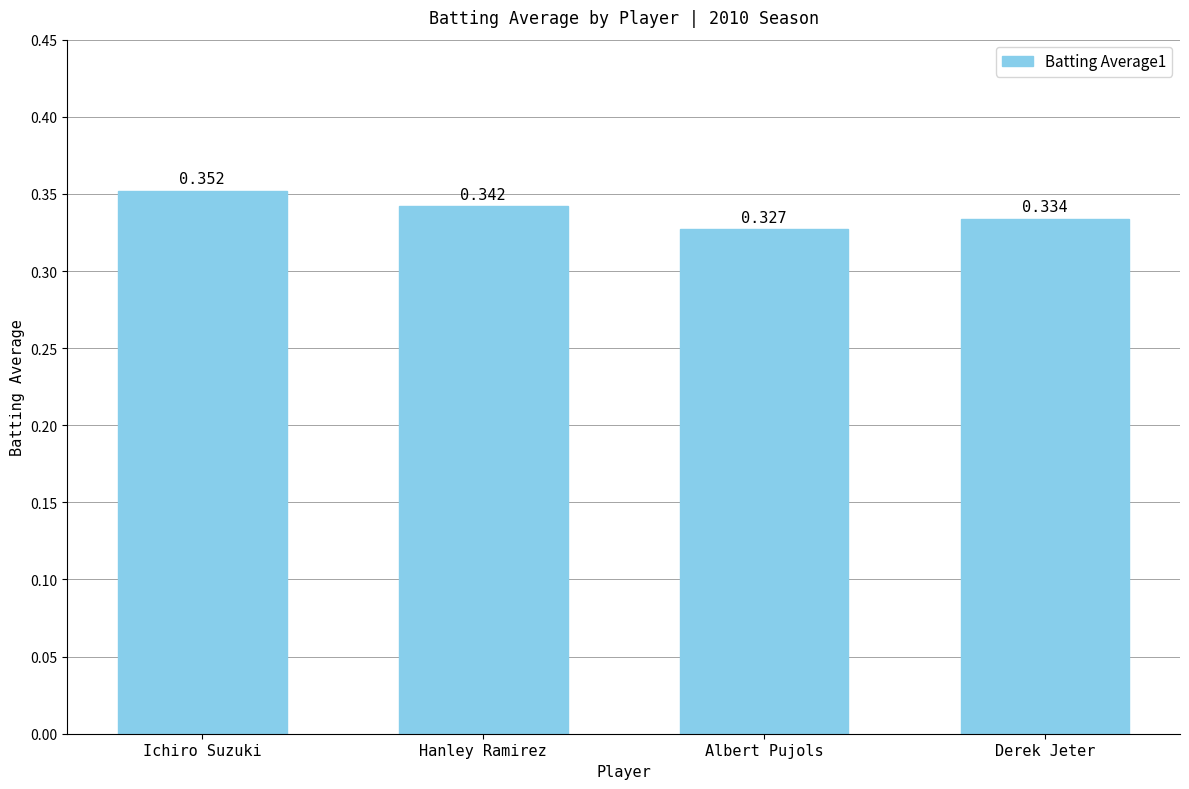

Which has a higher value, Hanley Ramirez or Derek Jeter?

Hanley Ramirez